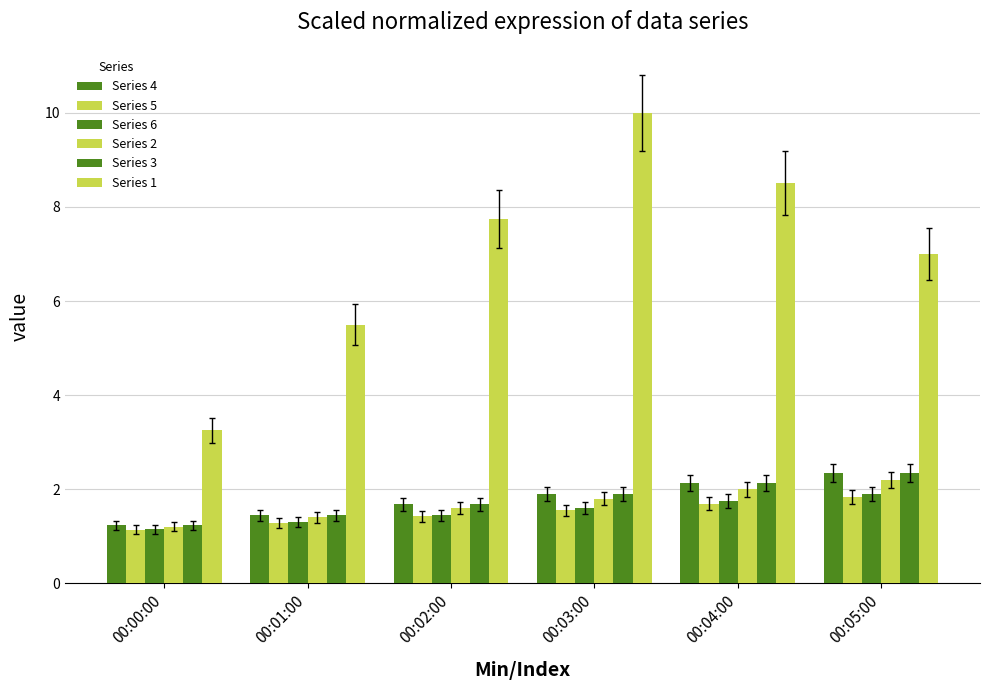

What is the value of the Series 1 bar at the 1st from the left?

3.2